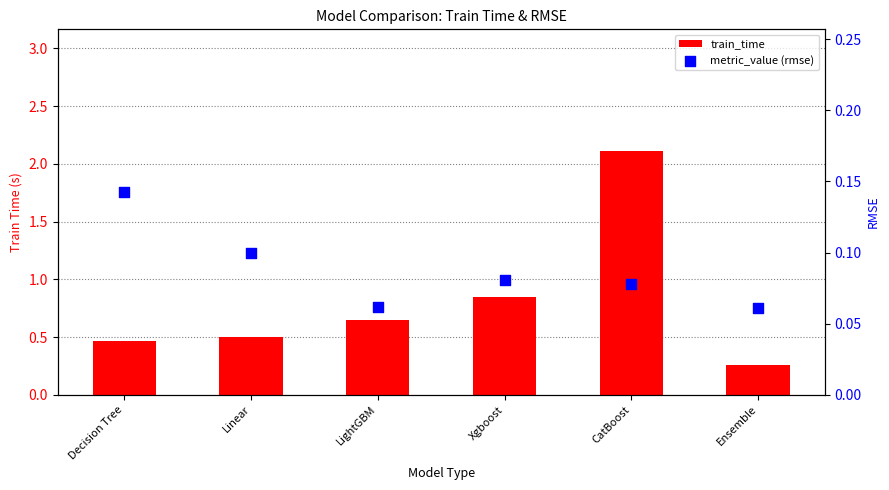

Is the value of train_time at Linear greater than the value of metric_value (rmse) at Ensemble?

Yes